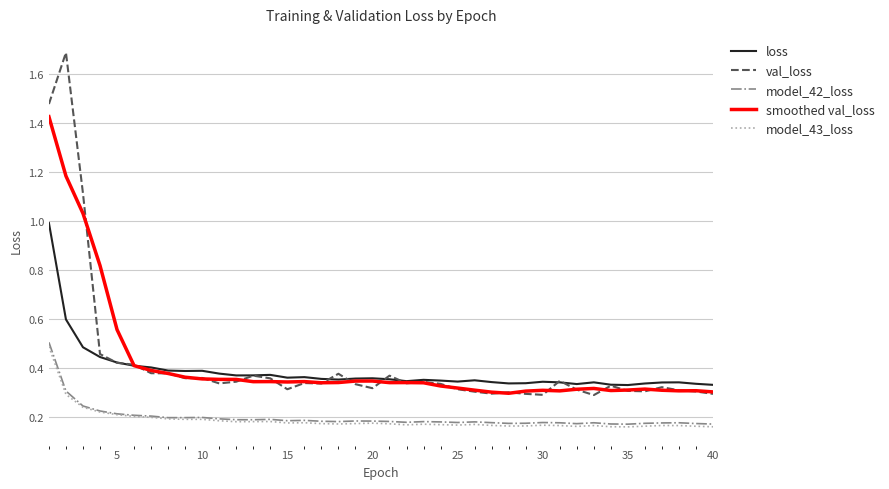

At how many categories does at least one series exceed 0?

40